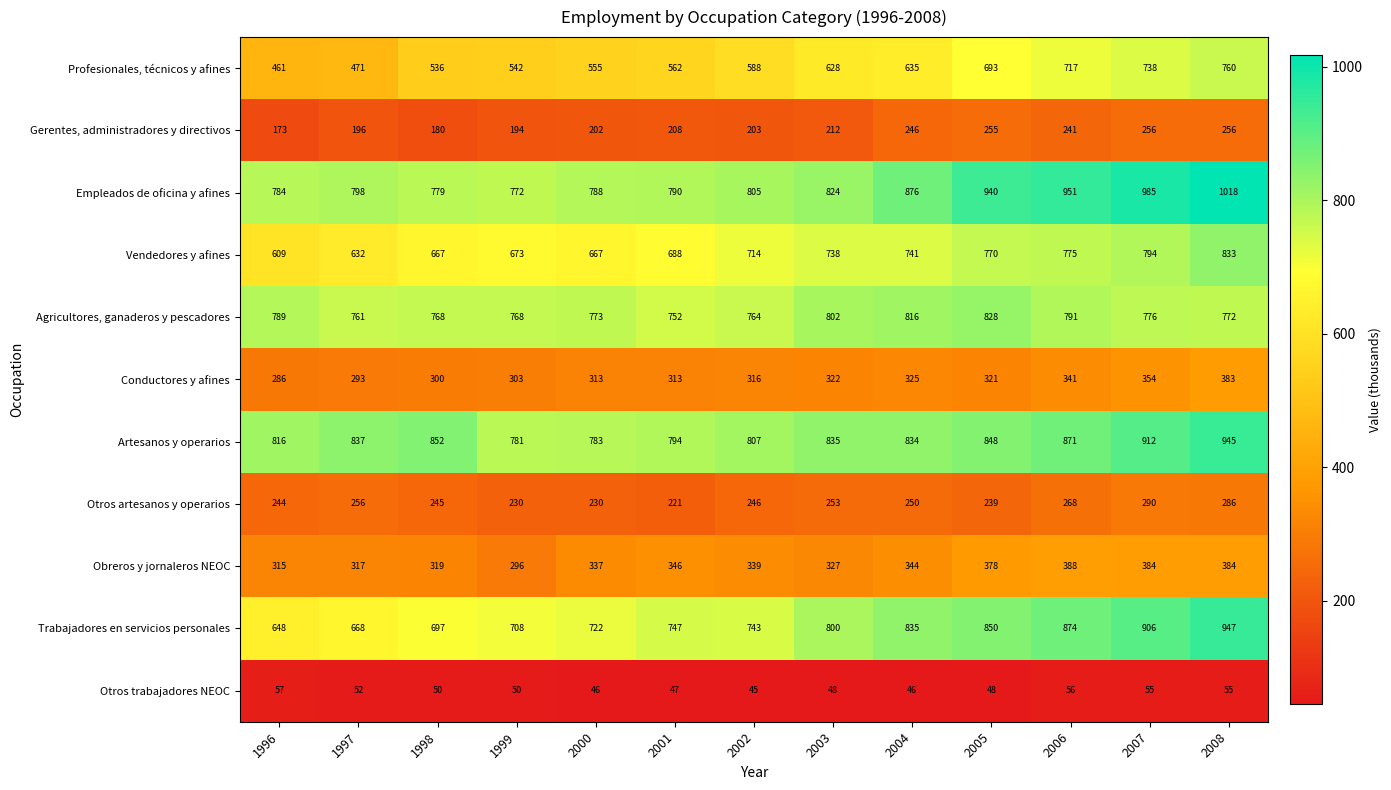

List the series in order of their peak value, lowest first.

Otros trabajadores NEOC, Gerentes, administradores y directivos, Otros artesanos y operarios, Conductores y afines, Obreros y jornaleros NEOC, Profesionales, técnicos y afines, Agricultores, ganaderos y pescadores, Vendedores y afines, Artesanos y operarios, Trabajadores en servicios personales, Empleados de oficina y afines